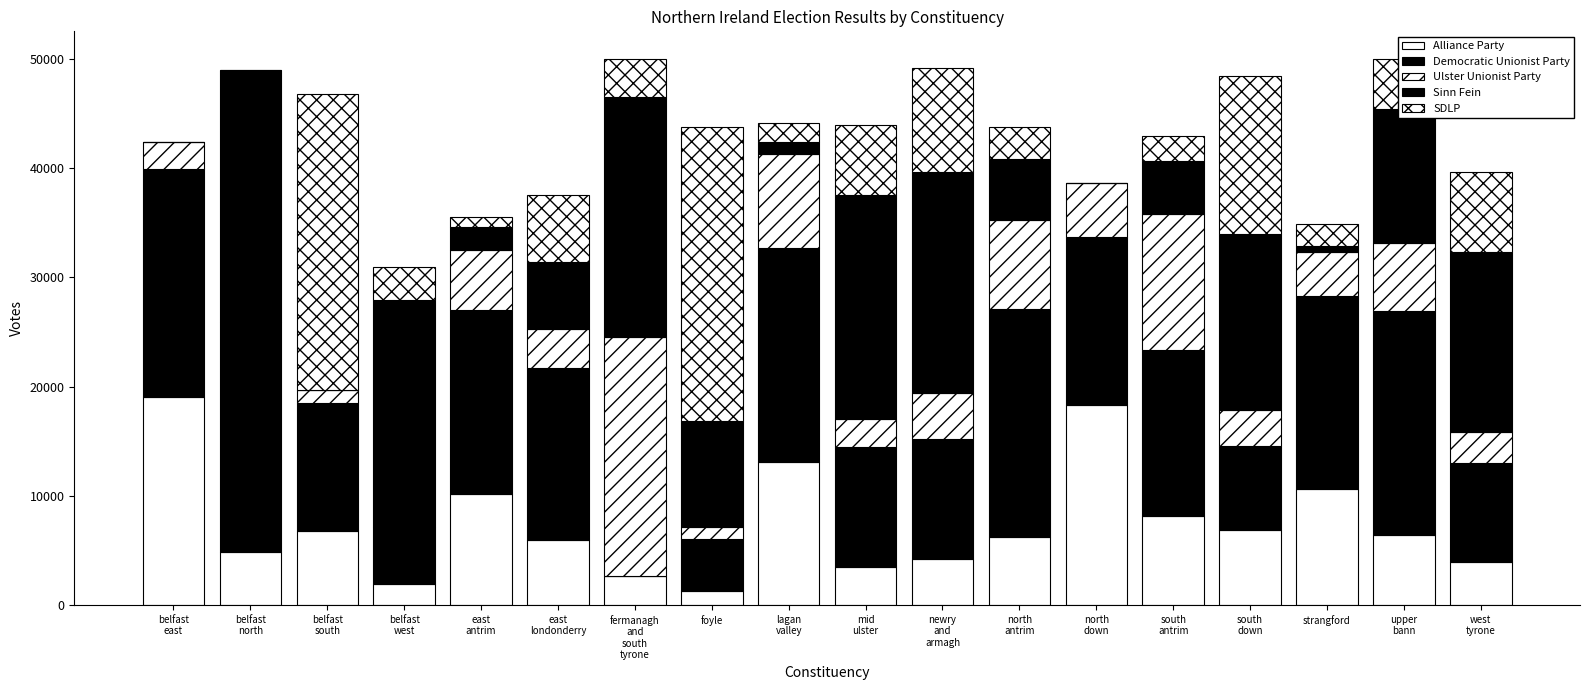

Are the bars horizontal?

No